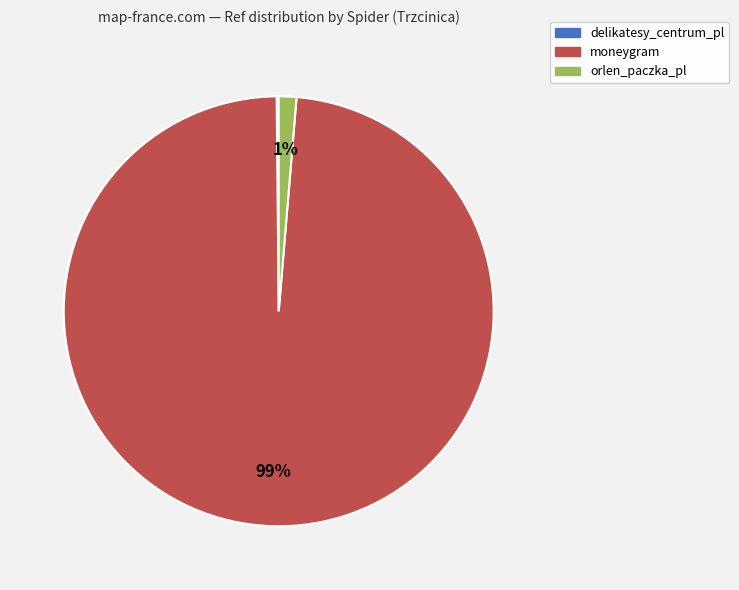

To the nearest percent, what is the average slice percentage?

33%